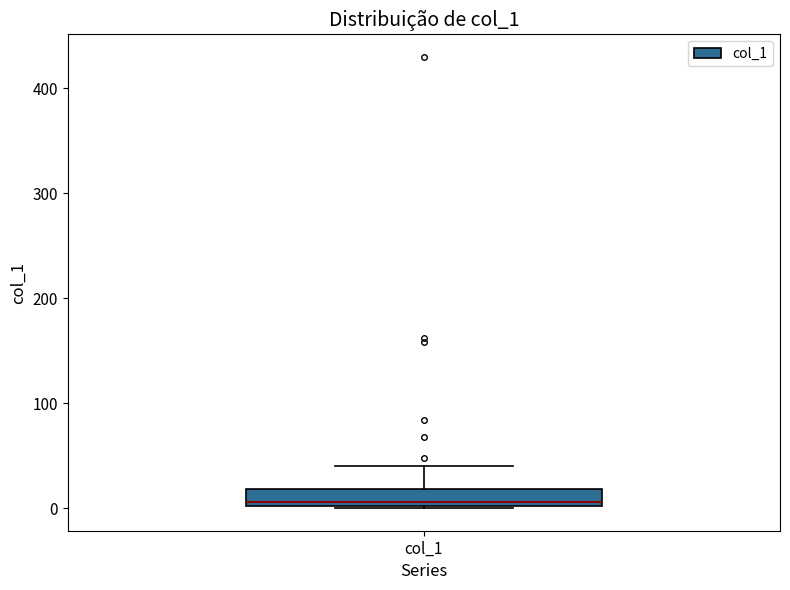

Transcribe this box plot: give where the median line is, the range the box spans, and where the two whiskers end, as read against the y-axis. The values are not printed on the chart, so give them approximately, as read against the axis.

median 10, box 0 to 20, whiskers 0 to 40